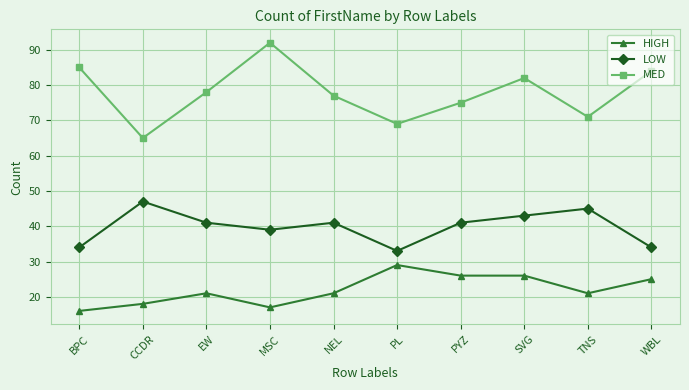

Which series has the widest spread of values?

MED